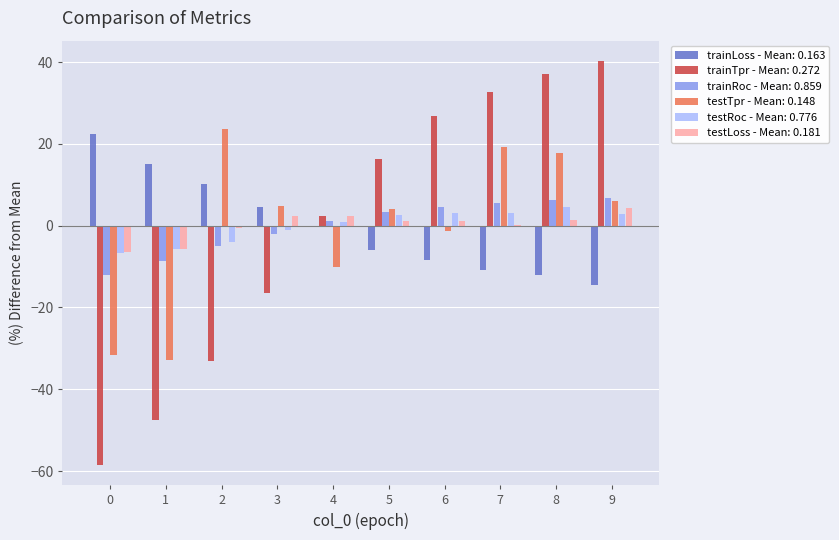

Does the chart contain stacked bars?

No